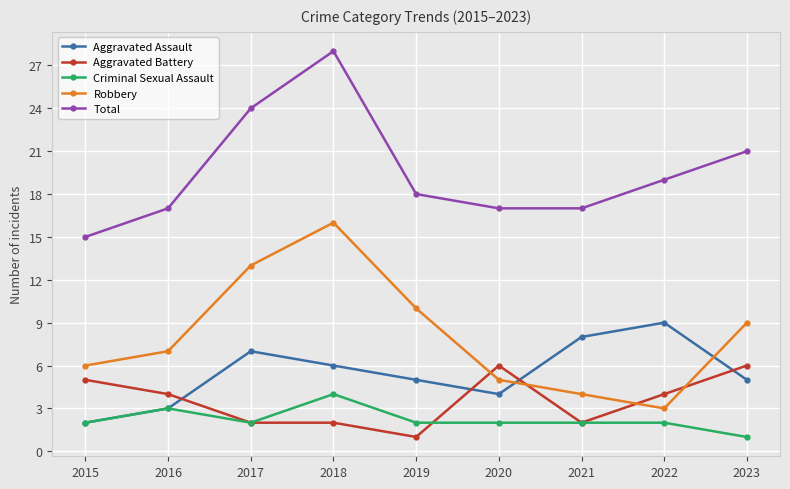

What is the difference between the maximum and second lowest values in the Robbery series?

12